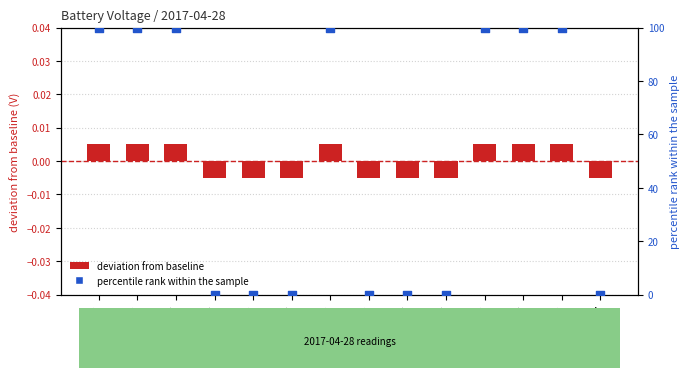

Which series reaches the minimum Y coordinate?

deviation from mean